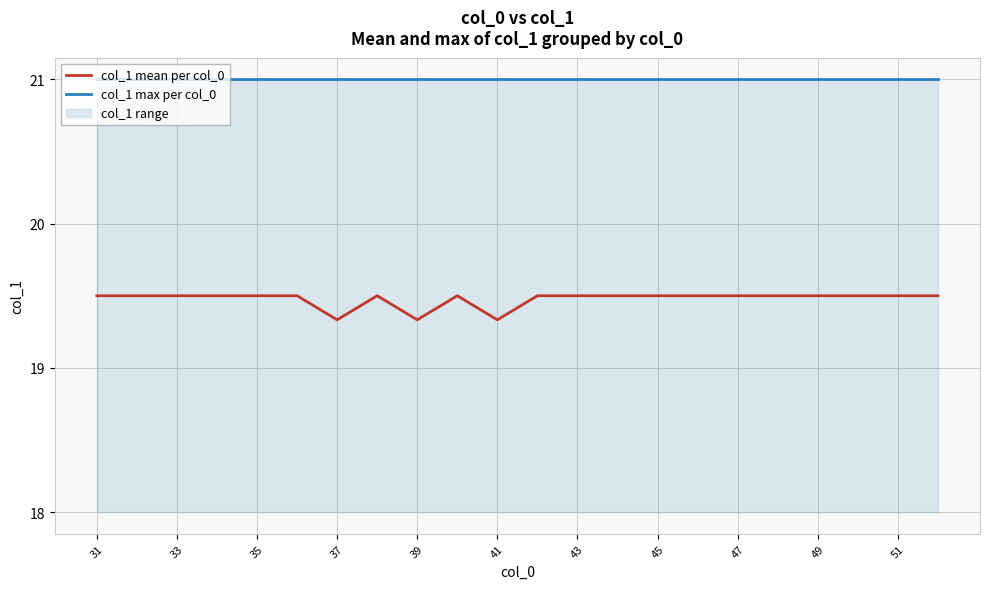

The value of col_1 max per col_0 at 51 is 21.0. True or false?

True